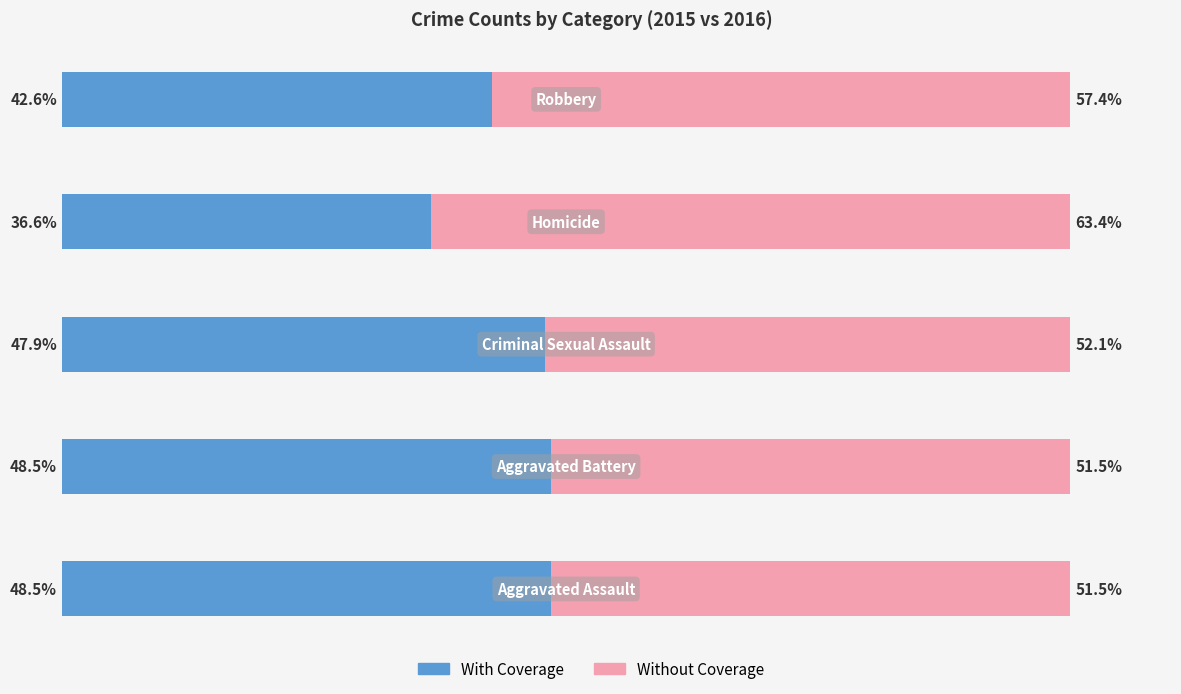

What are all the series names shown in the legend?

With Coverage, Without Coverage